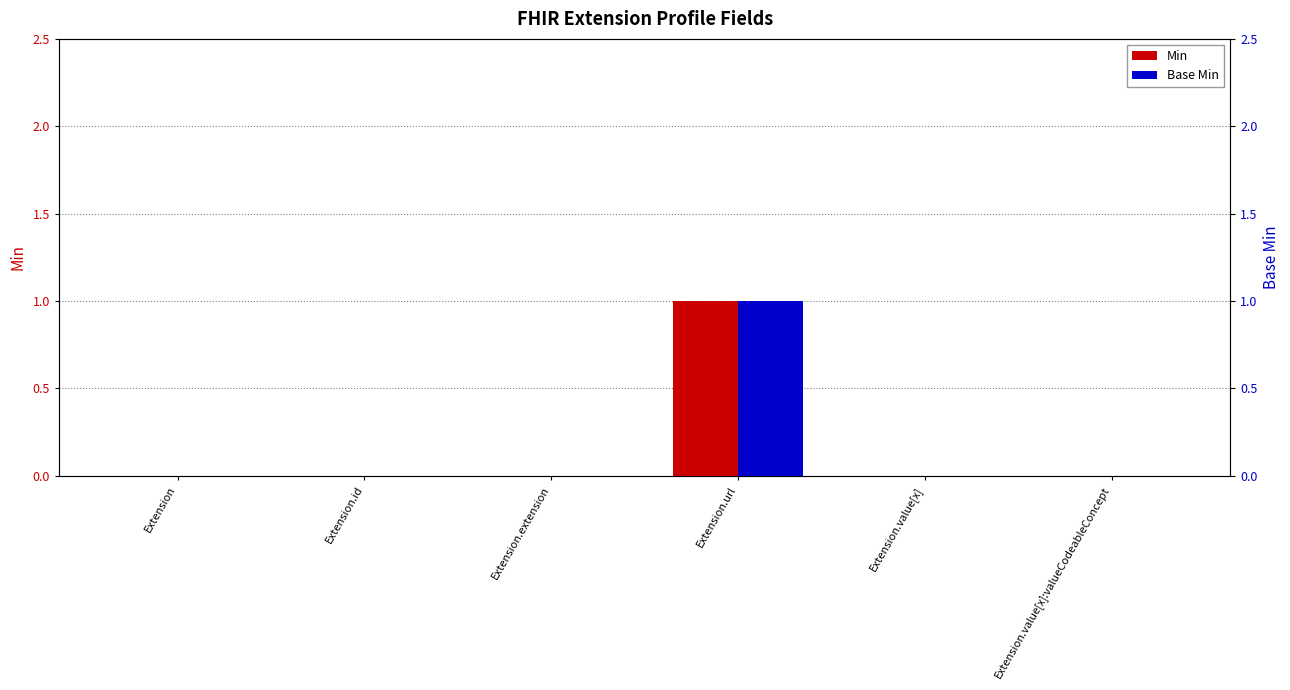

What are all the series names shown in the legend?

Min, Base Min